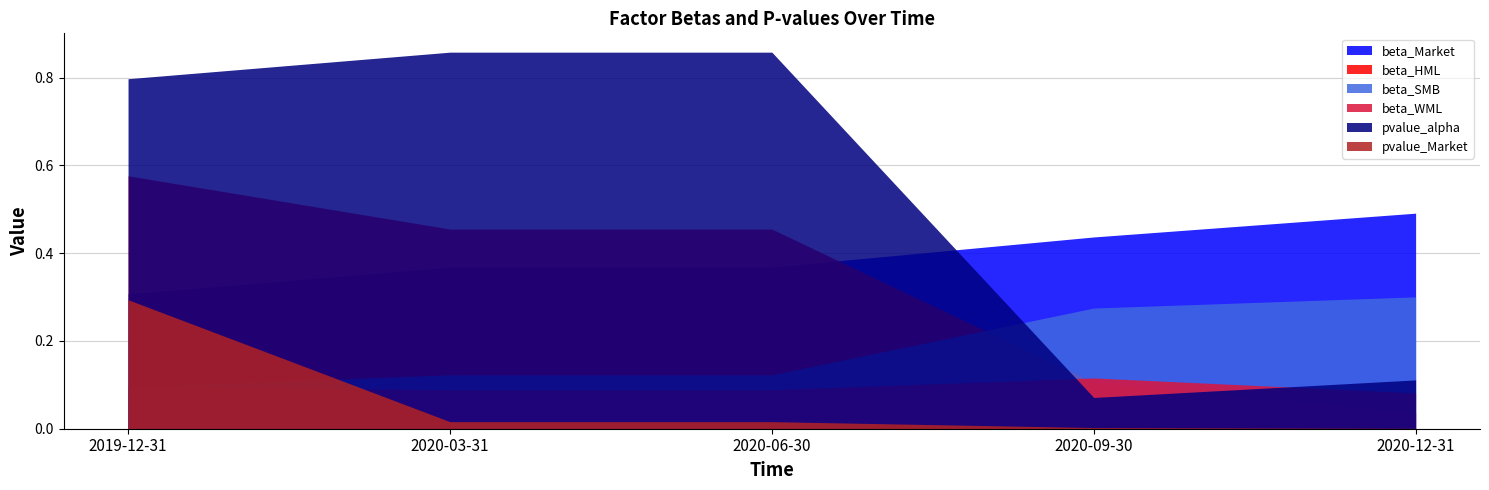

How many lines are shown in the chart?

6